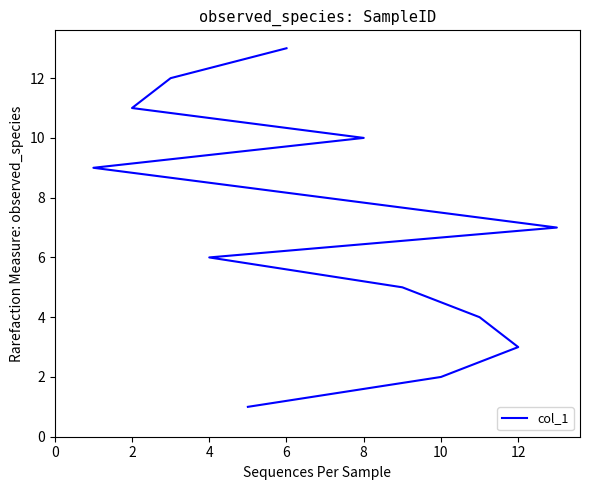

Does the chart have visible grid lines?

No